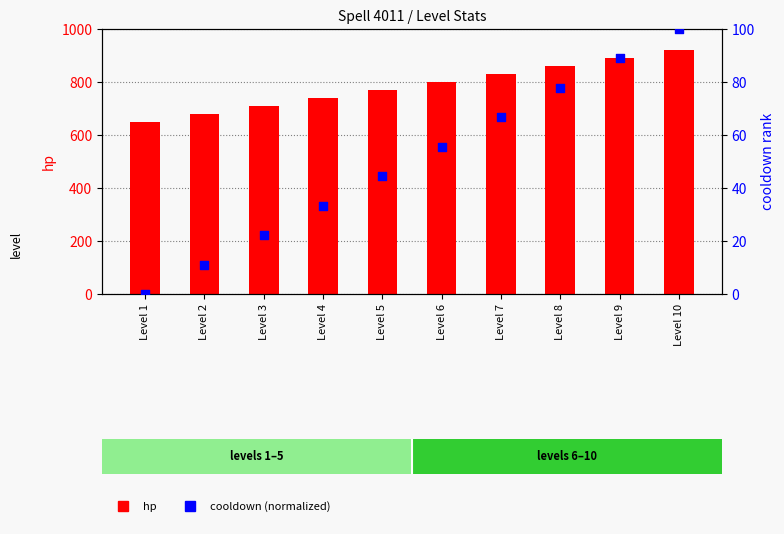

Is the value of cooldown (normalized) at Level 1 greater than the value of hp at Level 9?

No